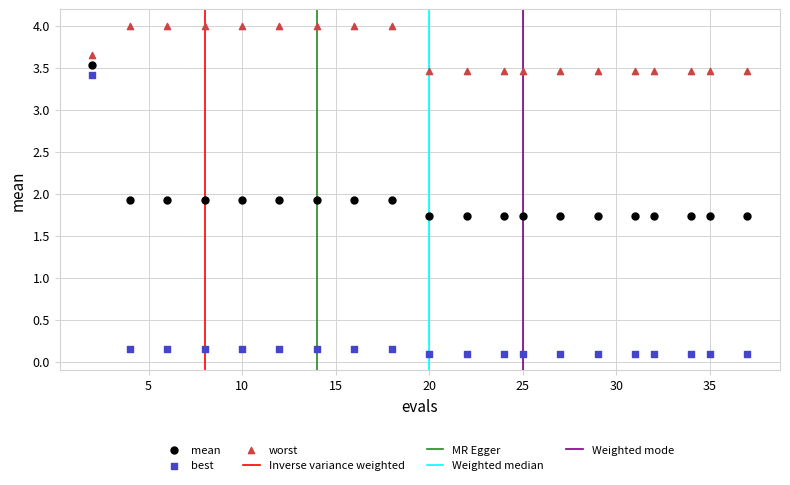

In the worst series, what Y value is closest to 3?

3.5